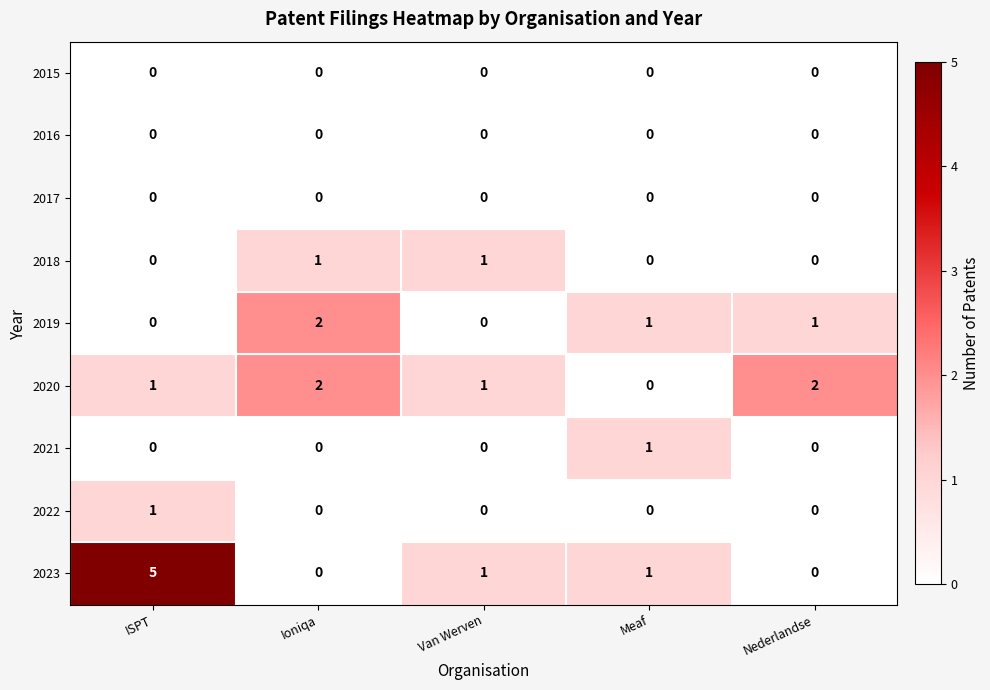

How many 2021 values are between 0 and 1?

5